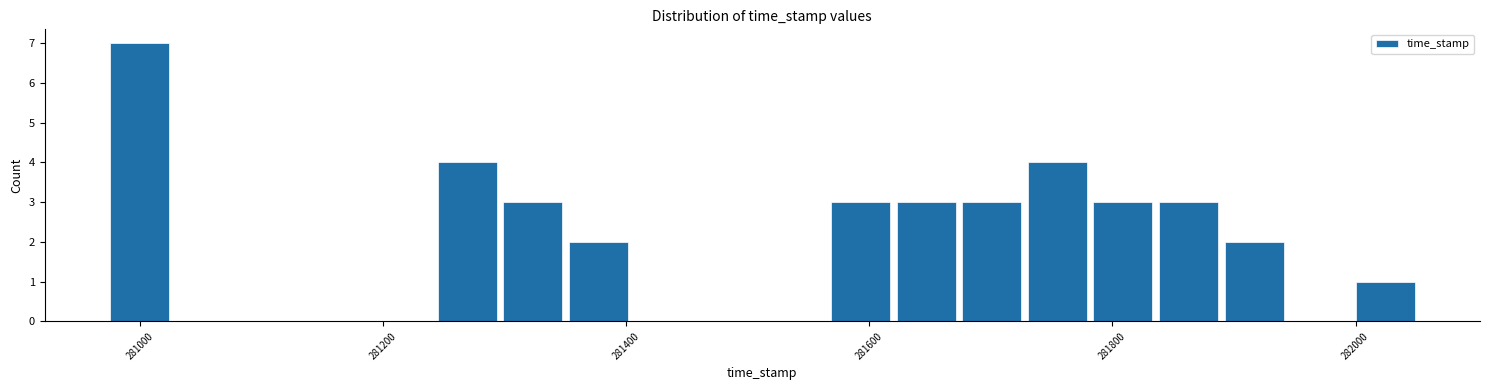

Read against the x-axis, roughly where is the centre of the tallest bar?

281000